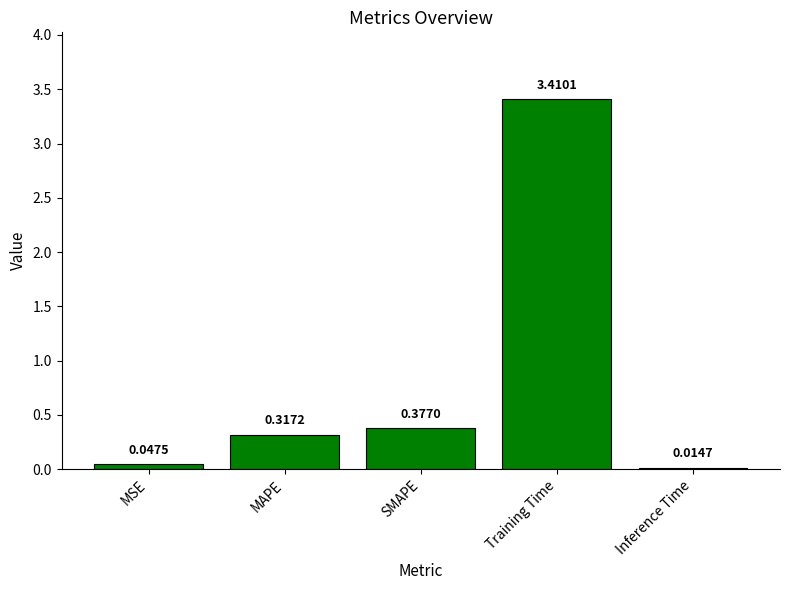

List the labels in order of value, smallest first.

Inference Time, MSE, MAPE, SMAPE, Training Time